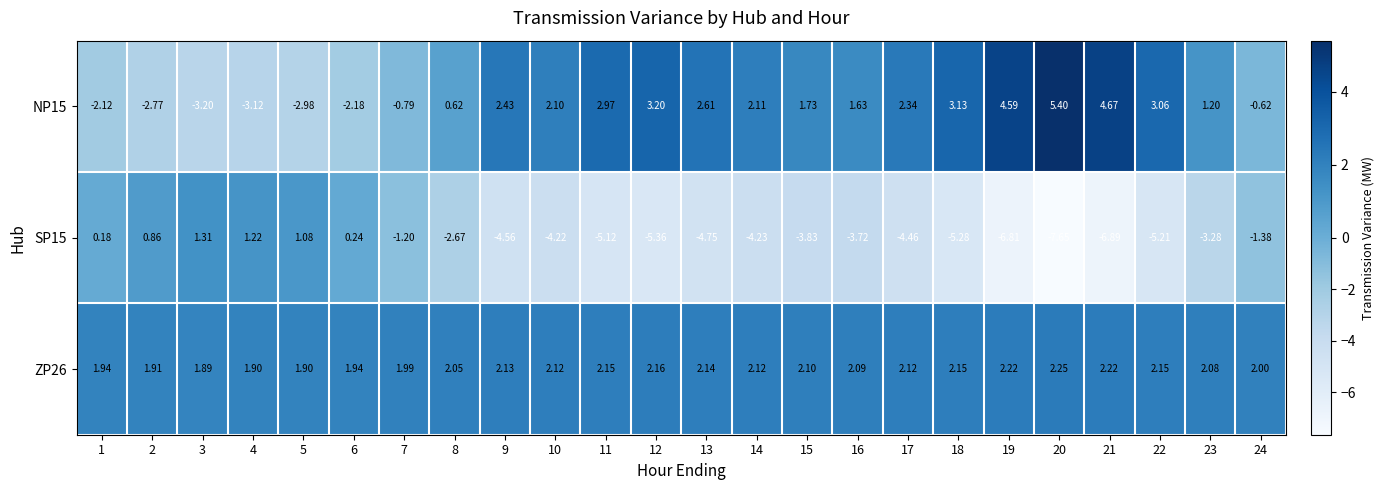

Is the value of NP15 at 10 greater than the value of SP15 at 17?

Yes